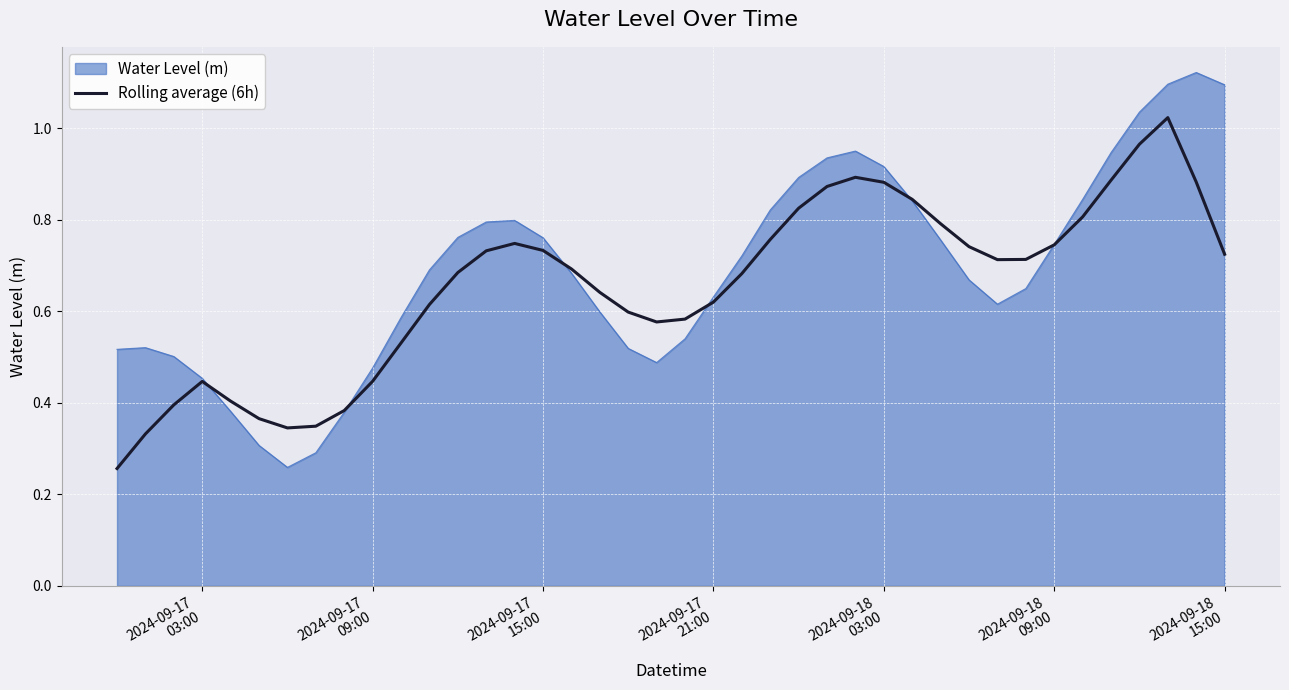

List the series in order of their peak value, lowest first.

Rolling average (6h), Water Level (m)